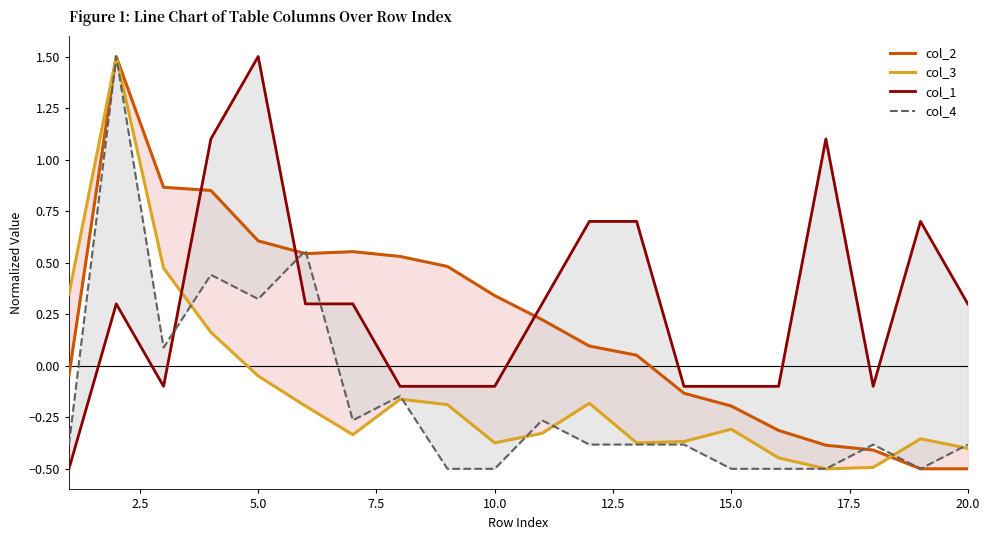

The col_2 series shows 0.1 at 11. True or false?

False